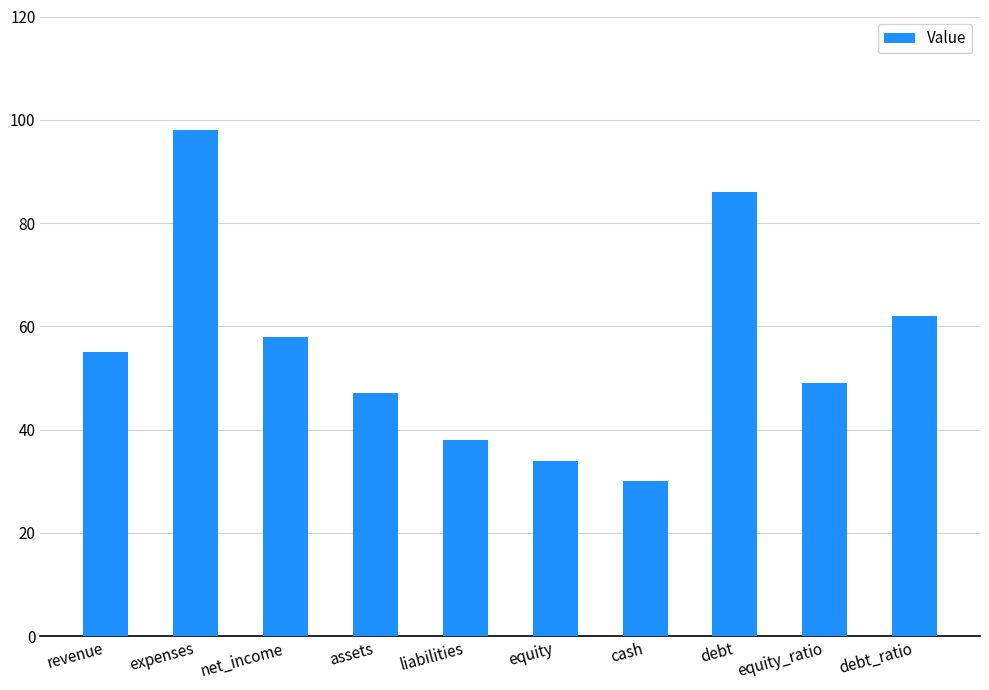

What is the difference between the maximum and minimum values?

68